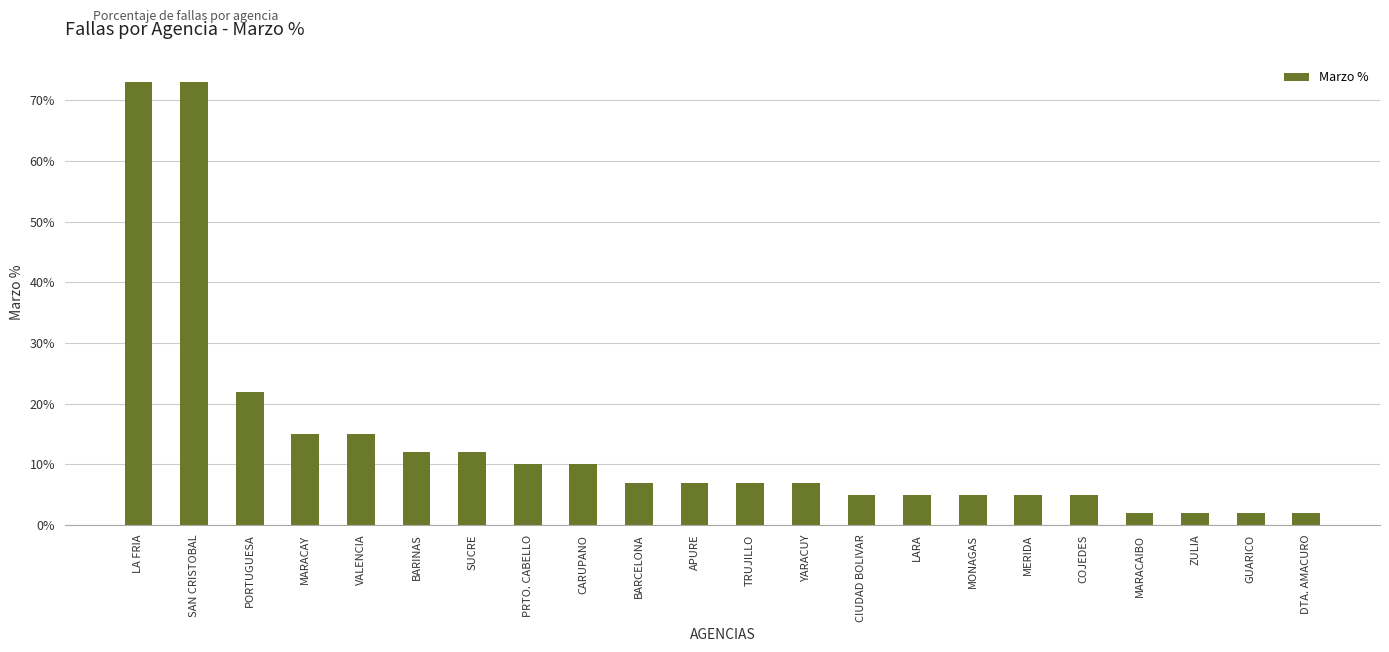

Does the chart contain any negative values?

No